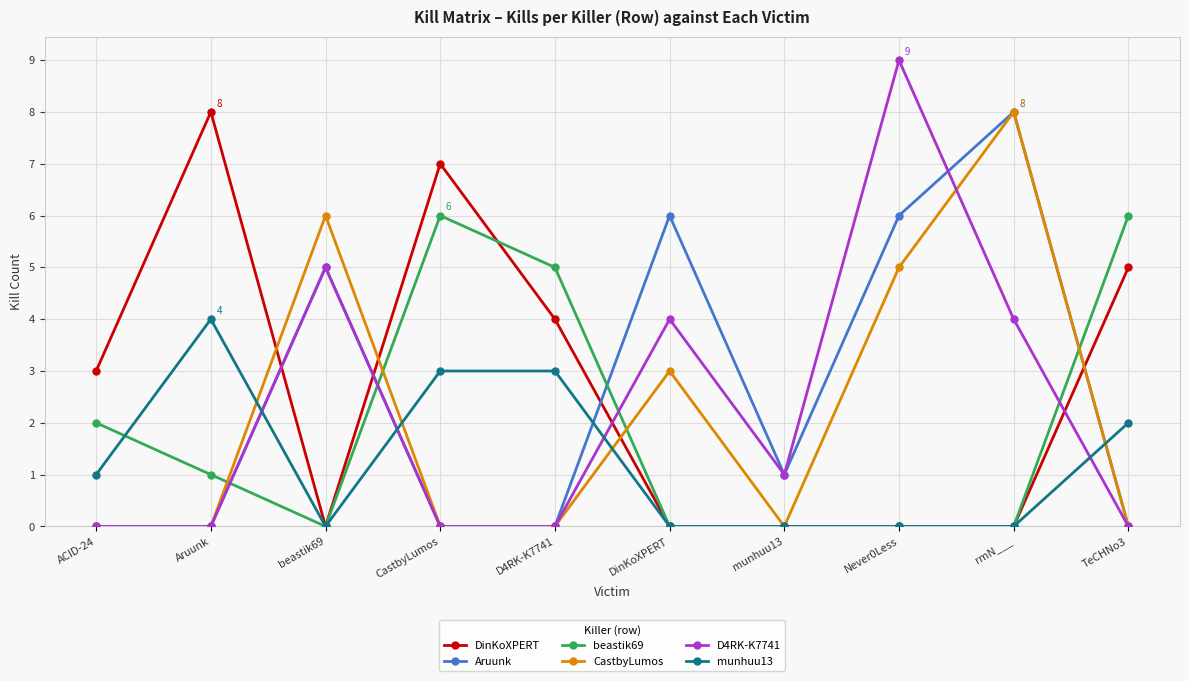

What is the label of the 9th point from the right?

Aruunk